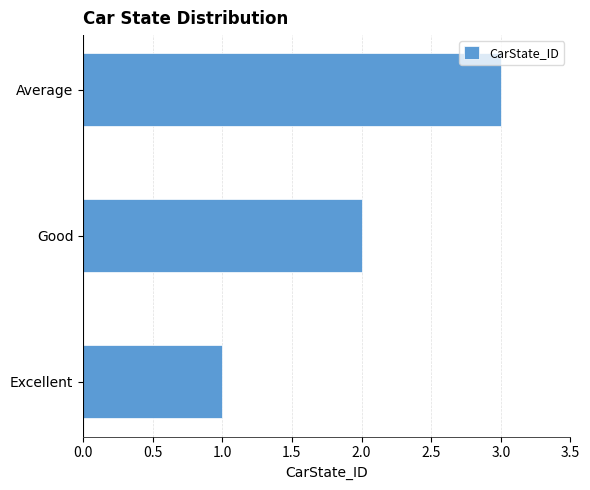

List the labels in order of value, smallest first.

Excellent, Good, Average